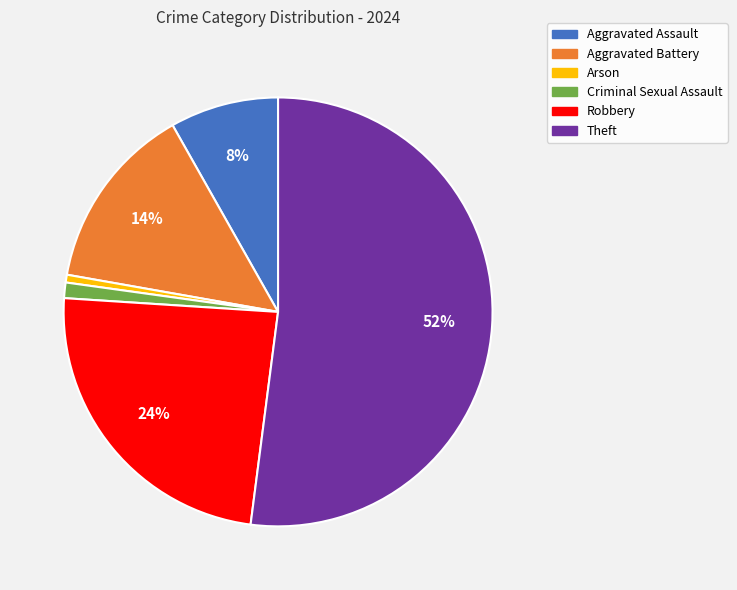

To the nearest percent, what is the difference between the Robbery and Theft slice percentages?

28%